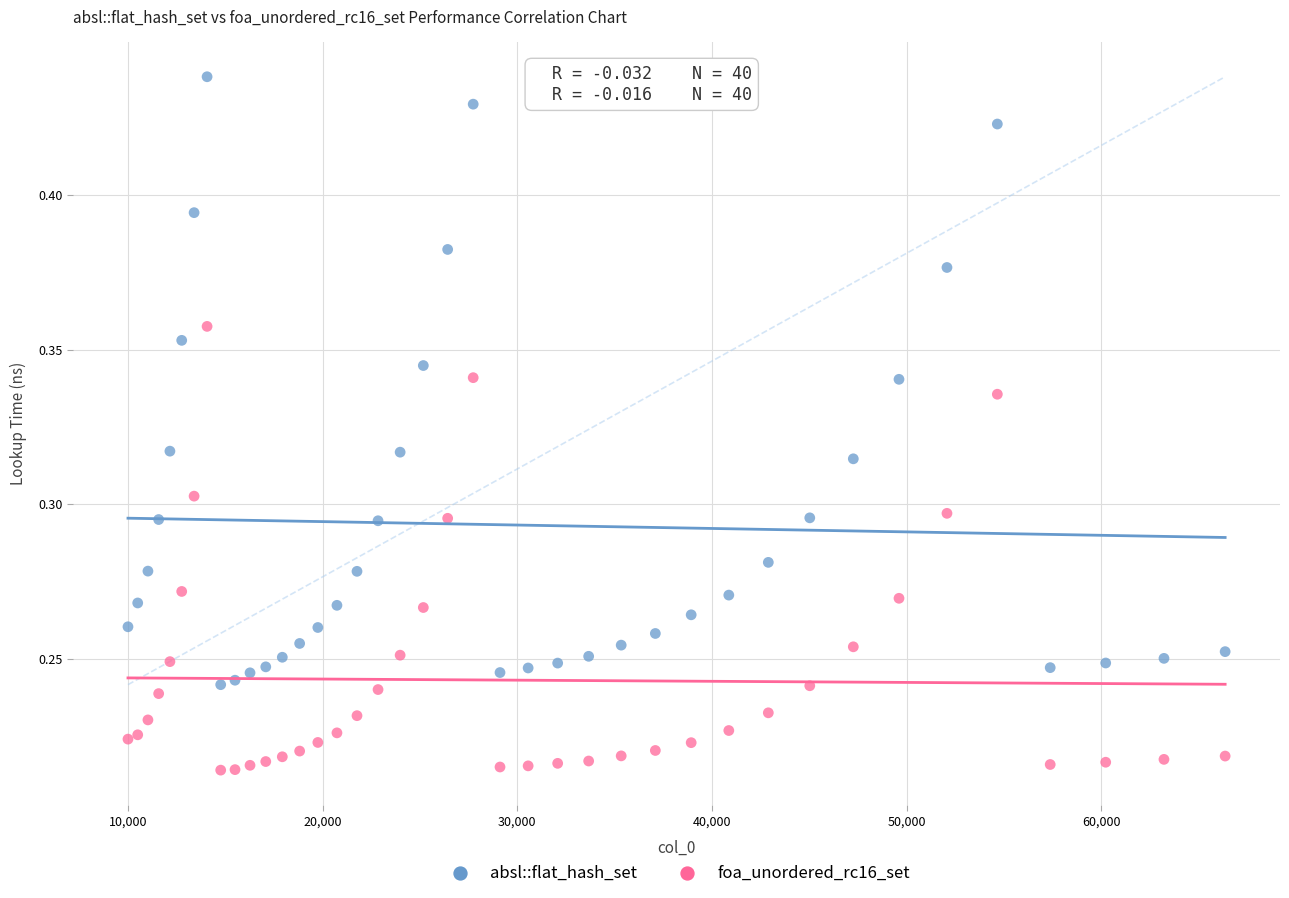

Which series reaches the maximum Y coordinate?

absl::flat_hash_set